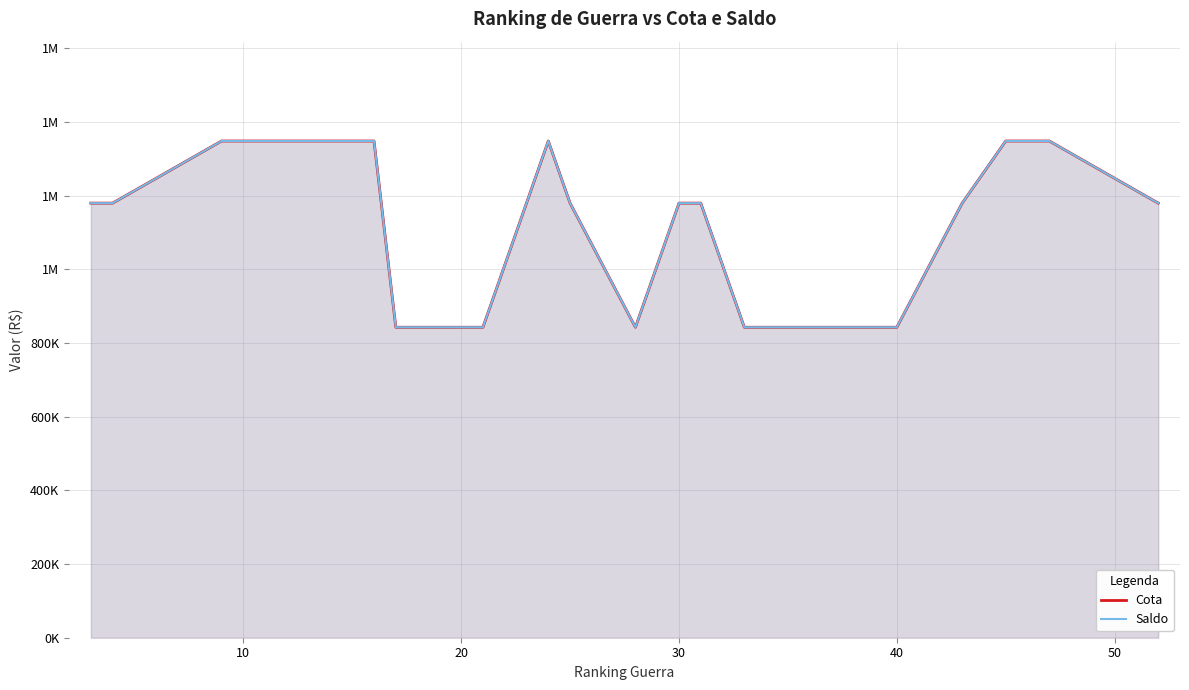

Which series has the largest total across all categories?

Cota